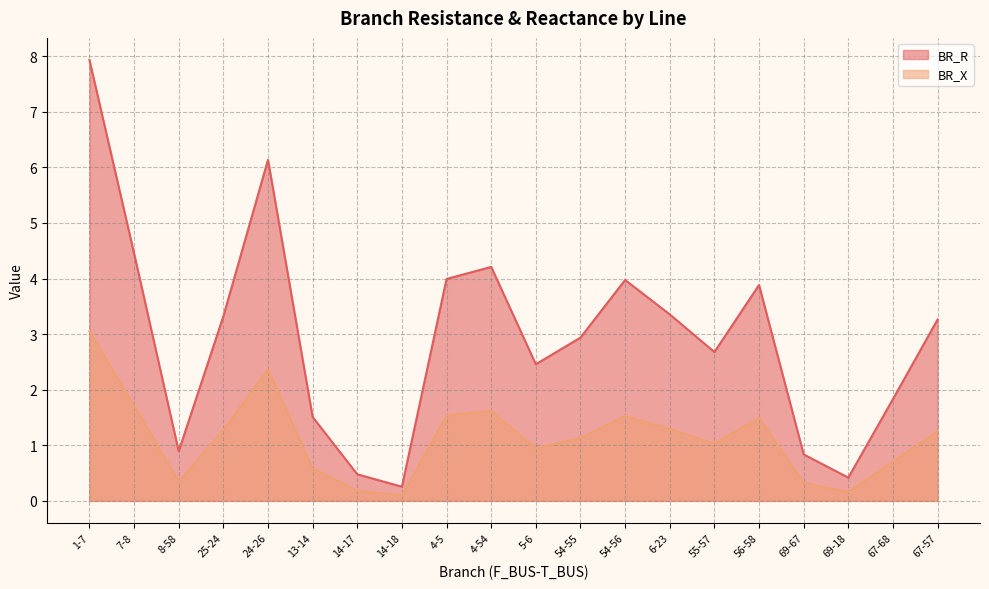

Rank the series by their maximum value, from lowest to highest.

BR_X, BR_R